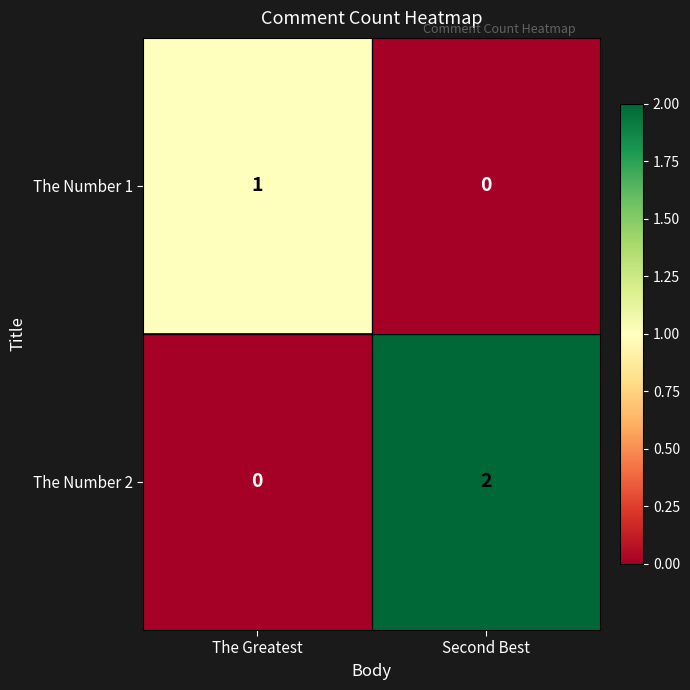

Is it true that The Number 1 equals 1 at The Greatest?

True